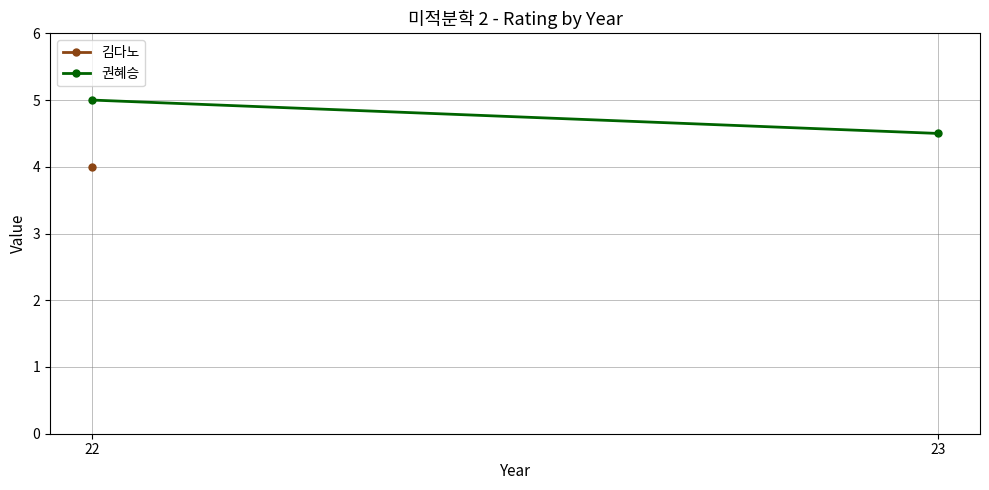

Where is the data nearest to the value 4?

23